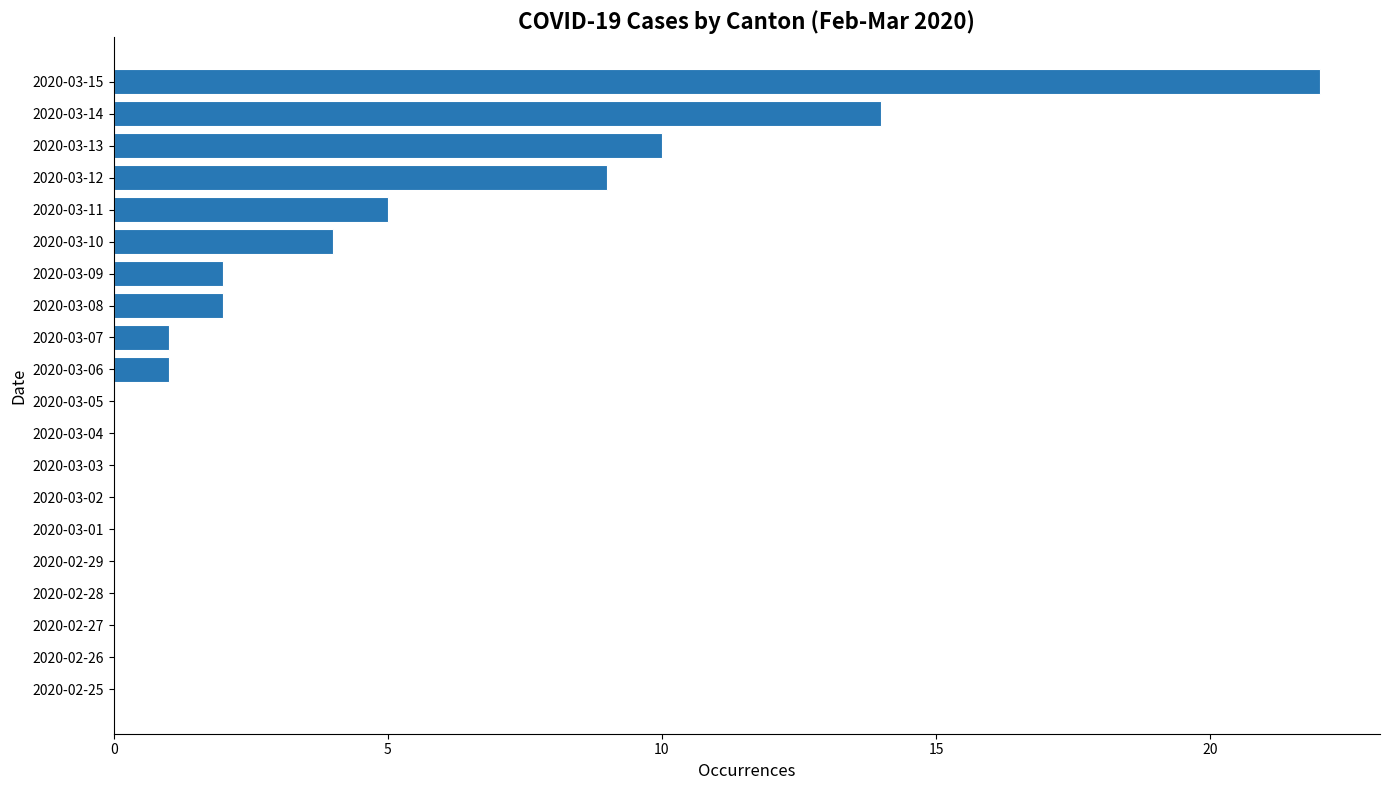

Which has a higher value, 2020-03-12 or 2020-02-26?

2020-03-12